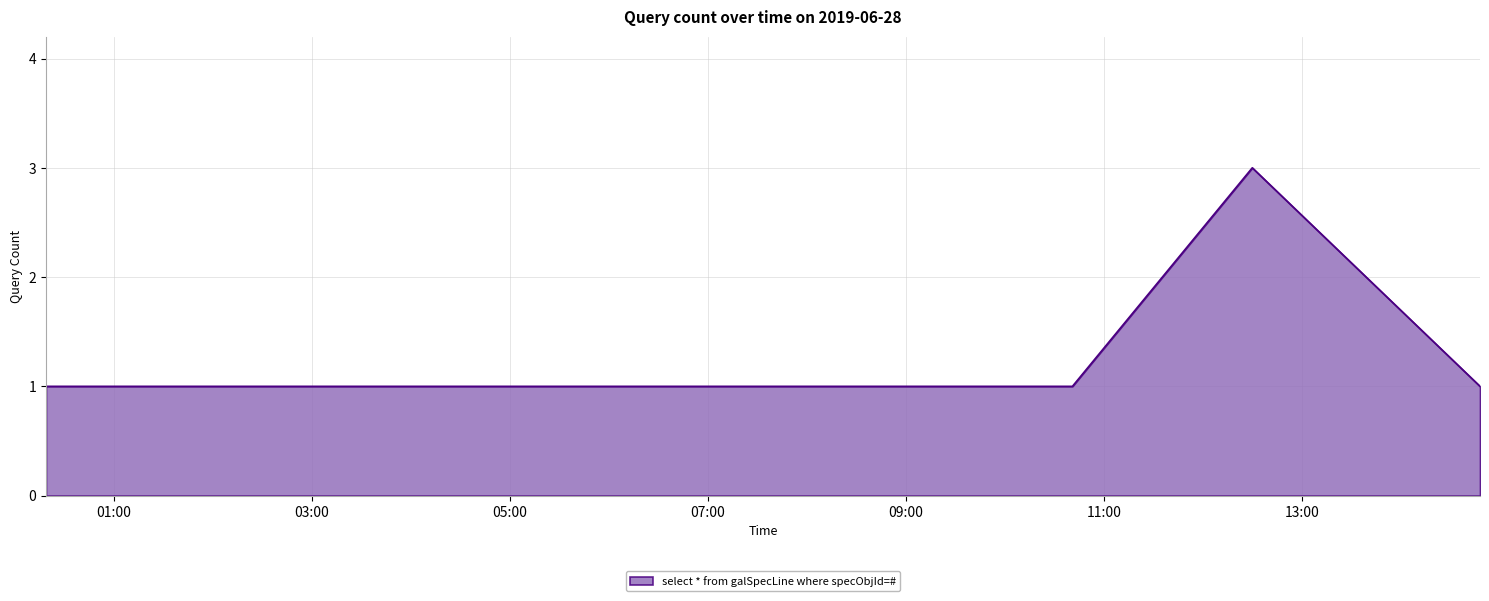

How many lines are shown in the chart?

1